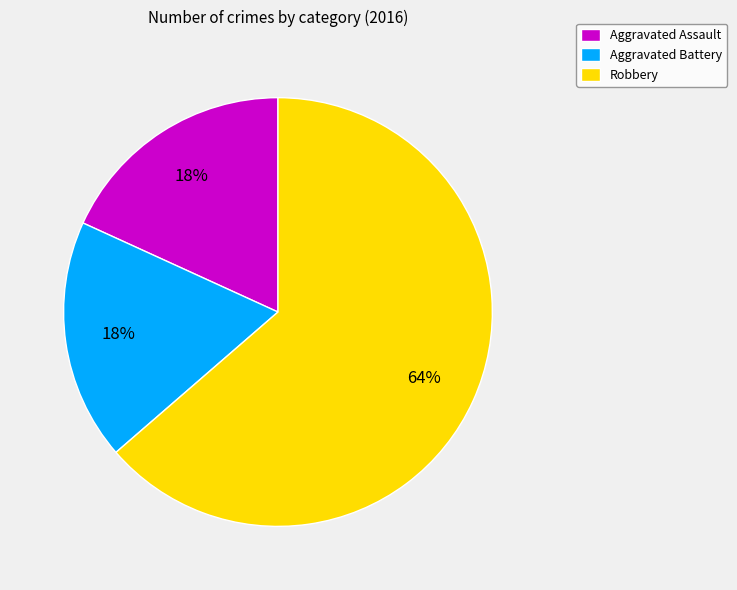

How many segments does this pie chart have?

3